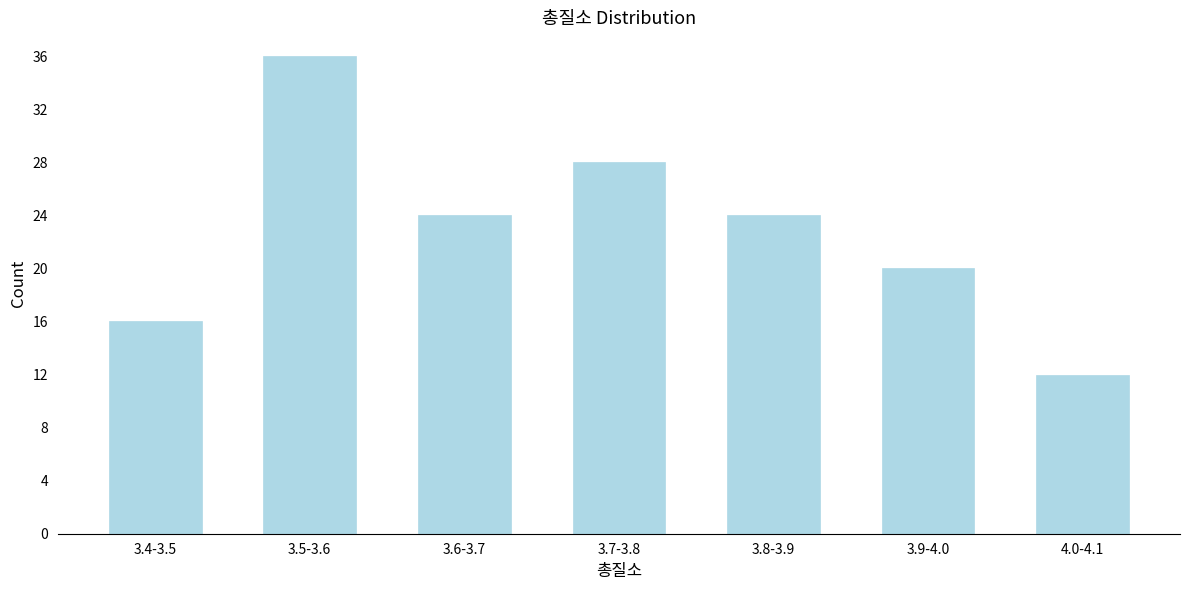

Reading left to right, extract all data points from this chart.

16	36	24	28	24	20	12